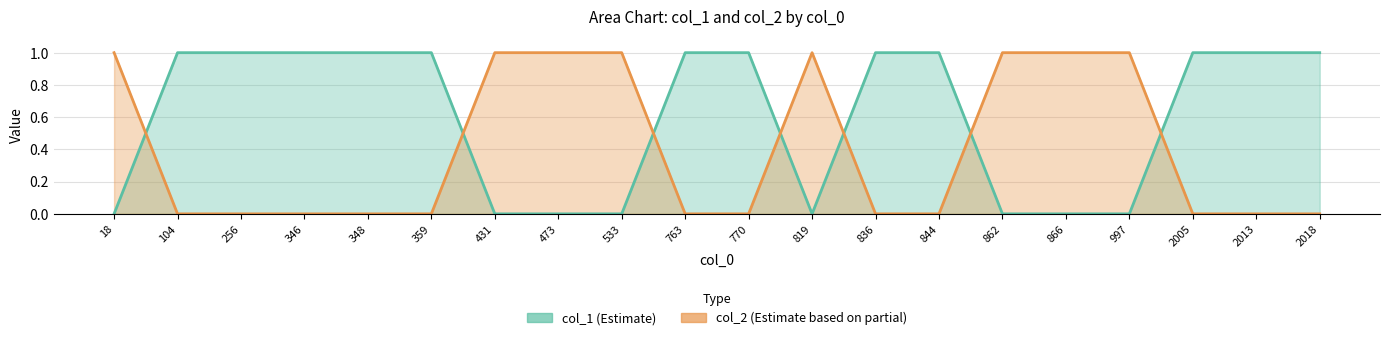

What is the total value across all series at 104?

1.0